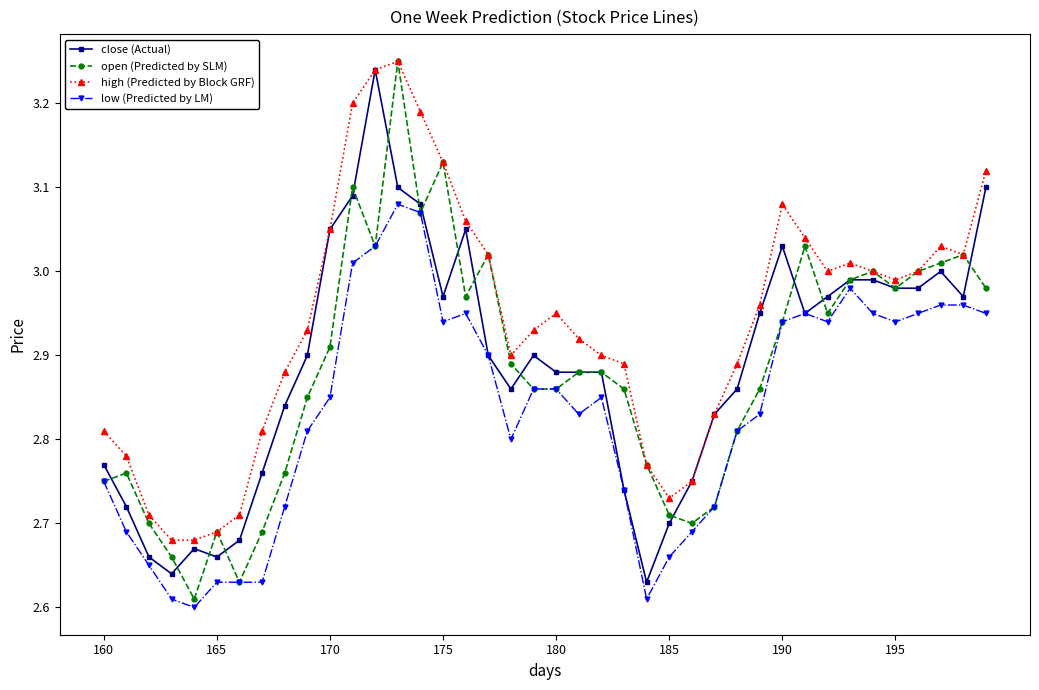

True or false: high (Predicted by Block GRF) and low (Predicted by LM) intersect in this chart.

False